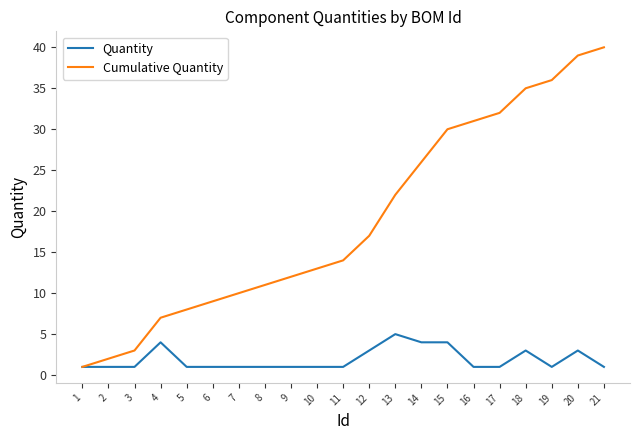

What is the difference between the maximum and minimum values in the Quantity series?

4